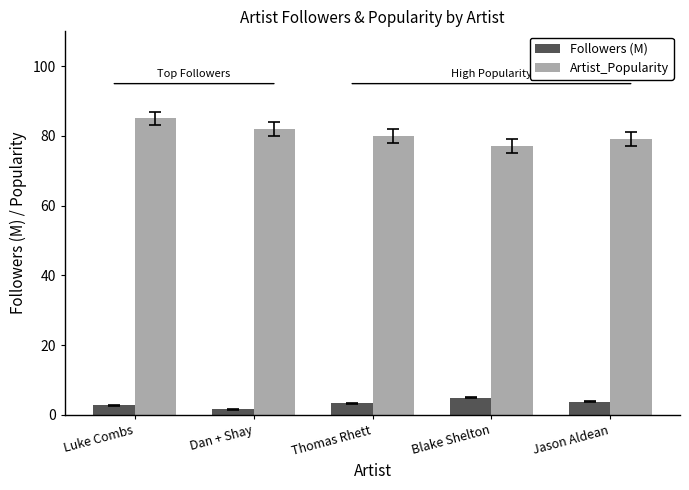

Reading left to right, transcribe all the data shown in this chart.

Followers (M): Luke Combs=2.8	Dan + Shay=1.6	Thomas Rhett=3.3	Blake Shelton=5.0	Jason Aldean=3.8
Artist_Popularity: Luke Combs=85.0	Dan + Shay=82.0	Thomas Rhett=80.0	Blake Shelton=77.0	Jason Aldean=79.0